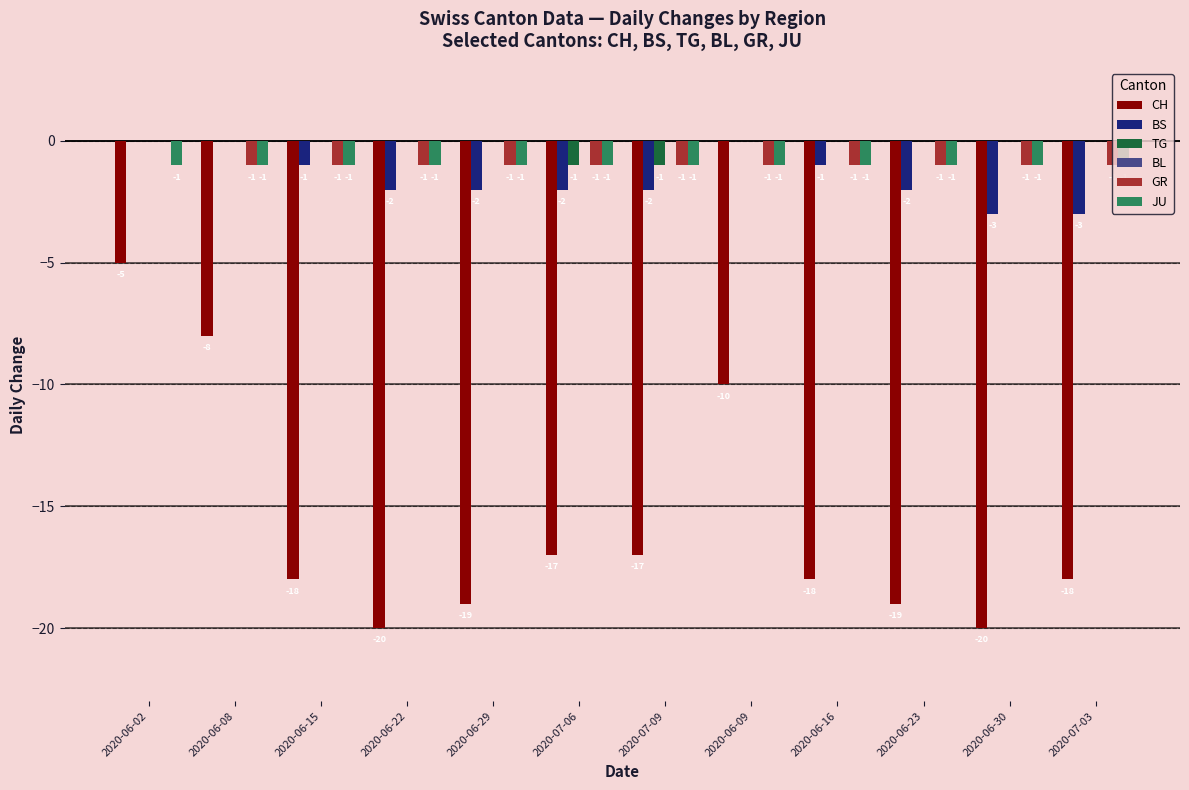

What is the total value across all series at 2020-06-29?

-23